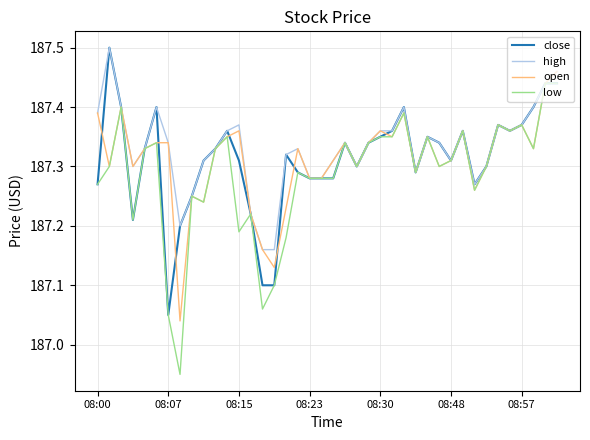

How many high values are between 187 and 188?

40